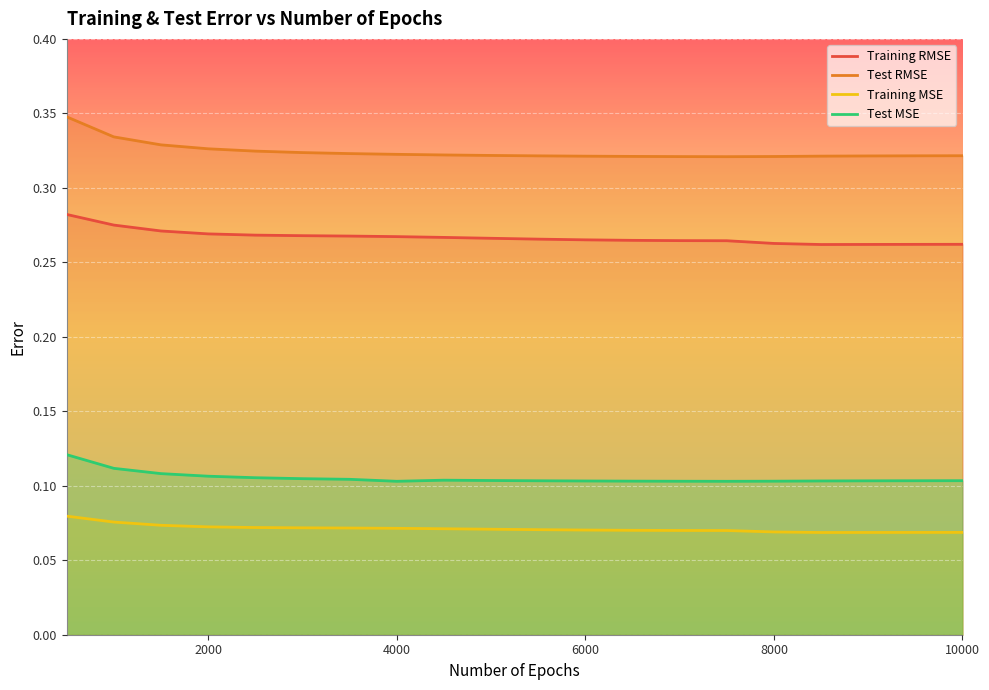

What is the greatest value displayed?

0.3